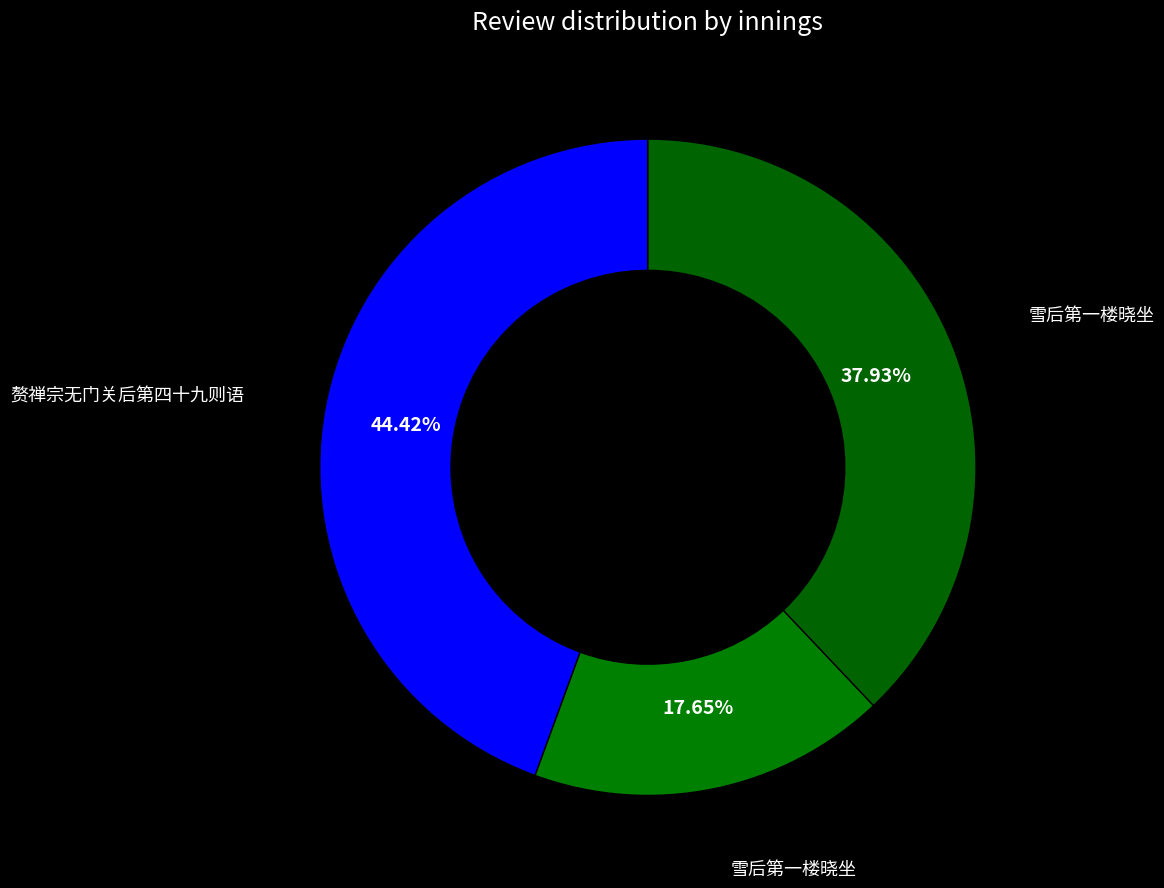

Count the number of slices in the pie.

3